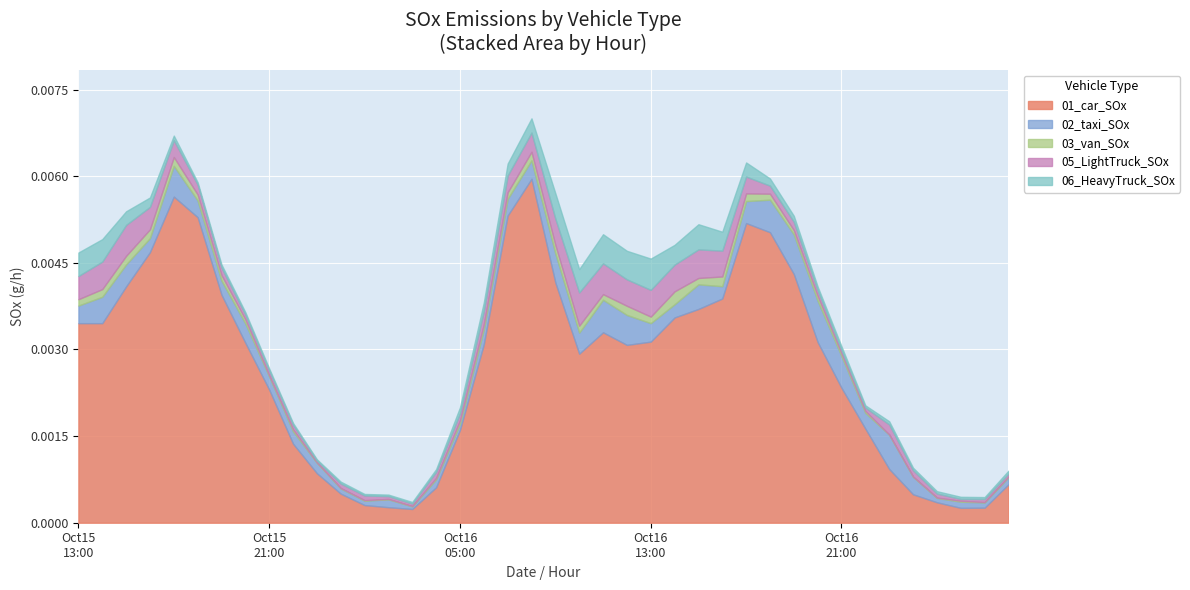

Is the value of 05_LightTruck_SOx at 2024101604 greater than the value of 01_car_SOx at 2024101619?

No